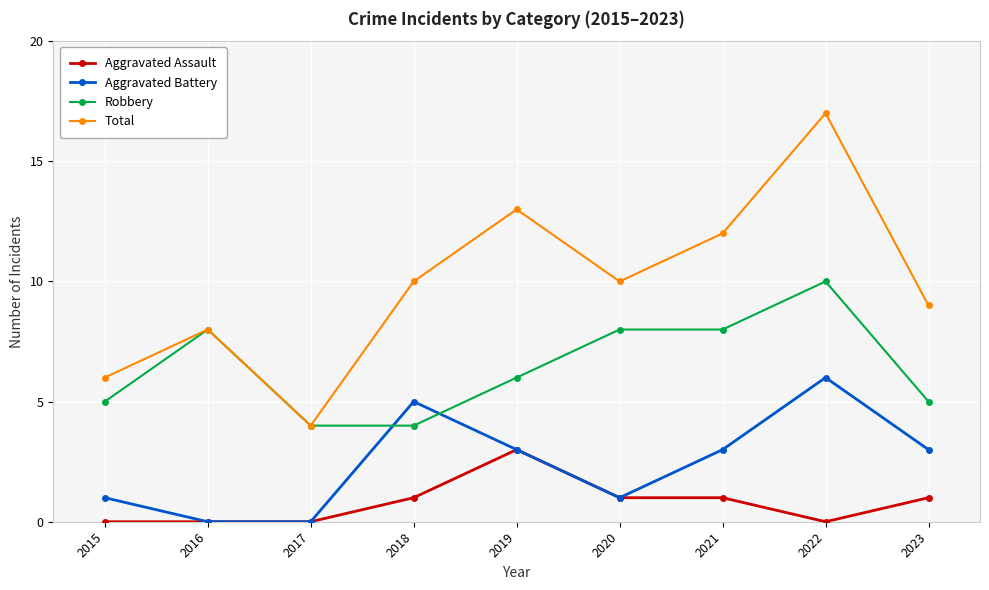

How many lines are shown in the chart?

4